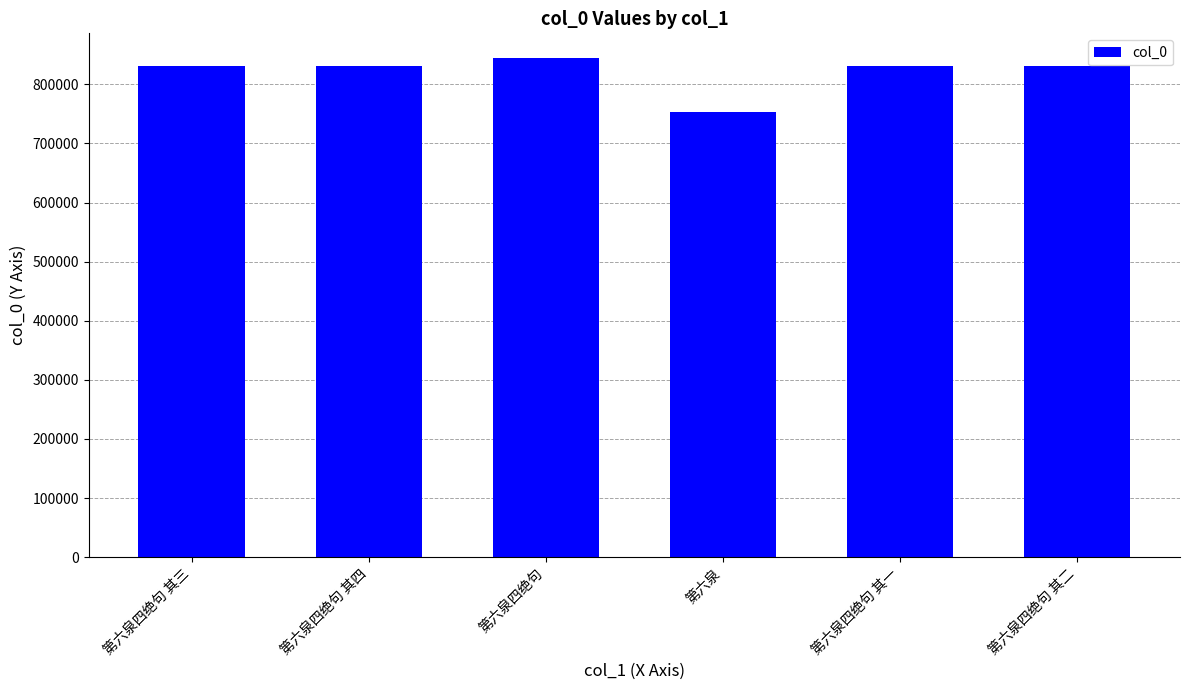

What is the greatest value displayed?

844153